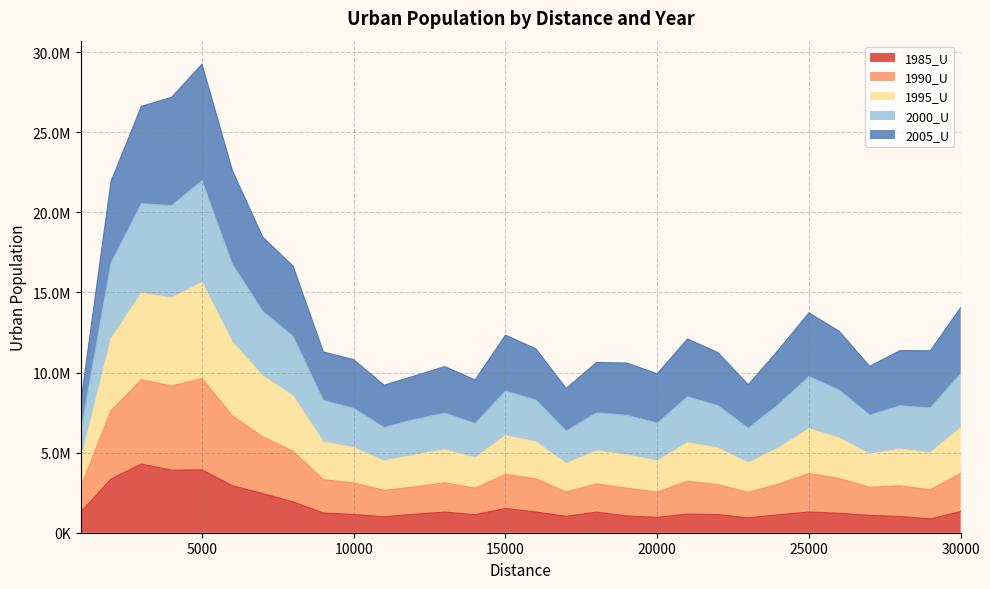

What is the greatest value displayed?

29250741